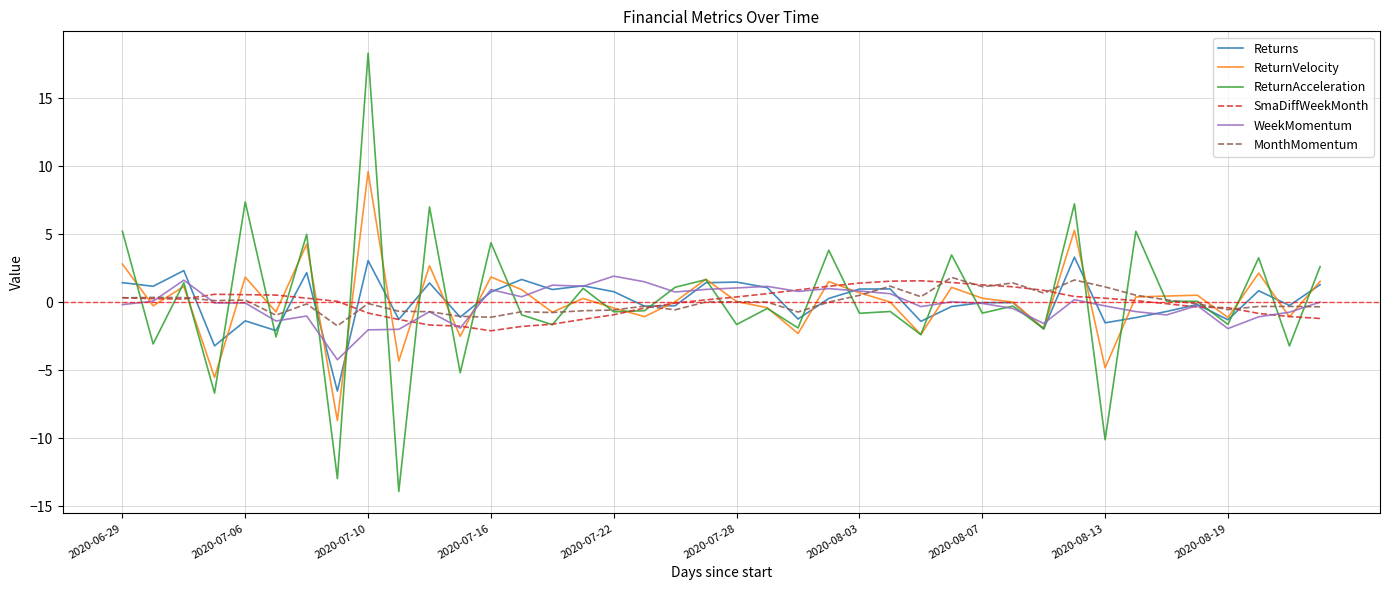

Which series has the widest spread of values?

ReturnAcceleration